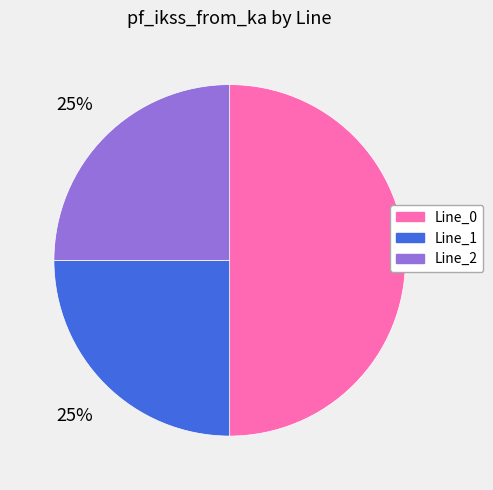

To the nearest percent, what is the average slice percentage?

33%